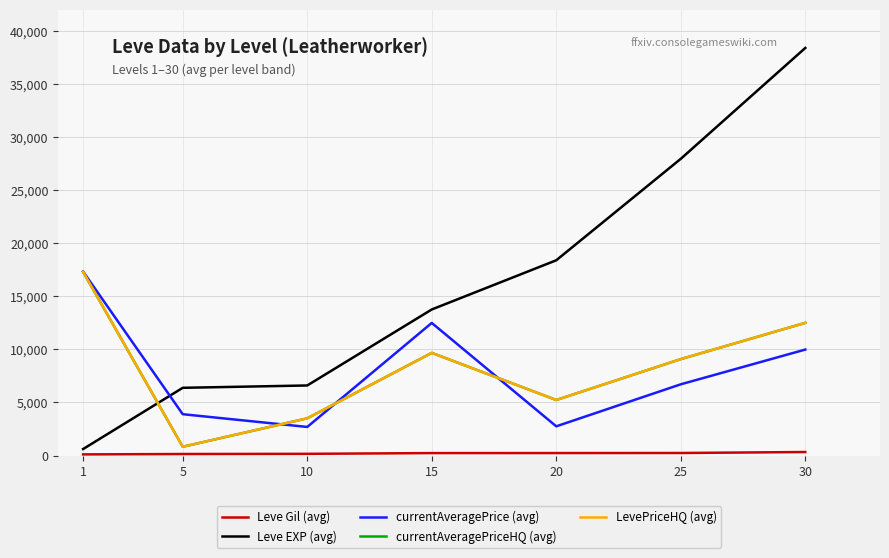

Does the chart display data point markers on the line(s)?

No